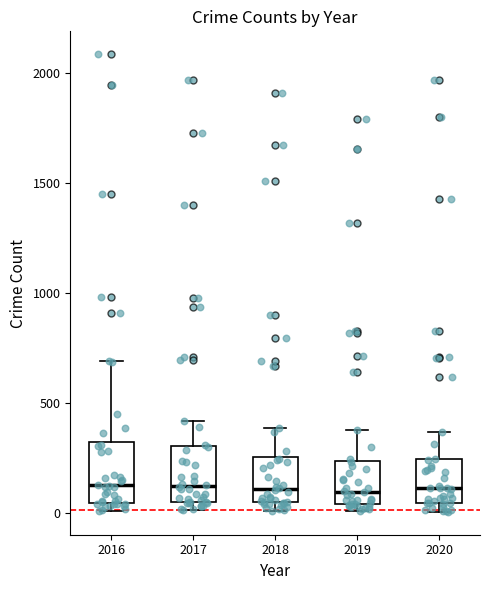

Where is the lower edge of the box at x = 2018 on the y-axis? The values are not printed on the chart, so give them approximately, as read against the axis.

50